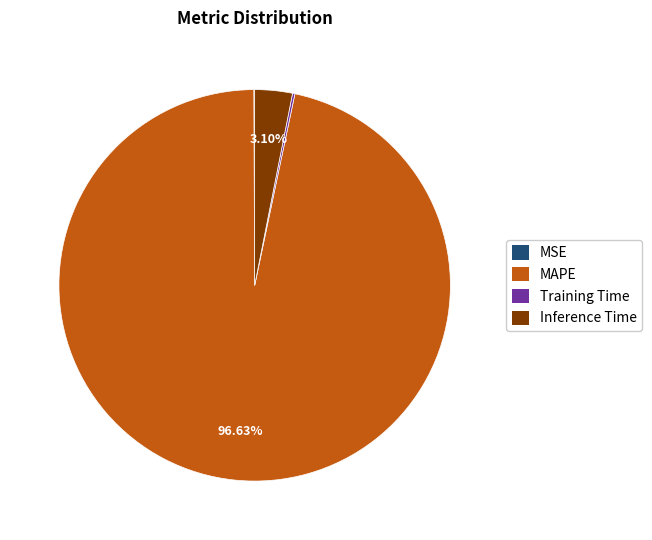

What is the largest slice in the pie chart?

MAPE